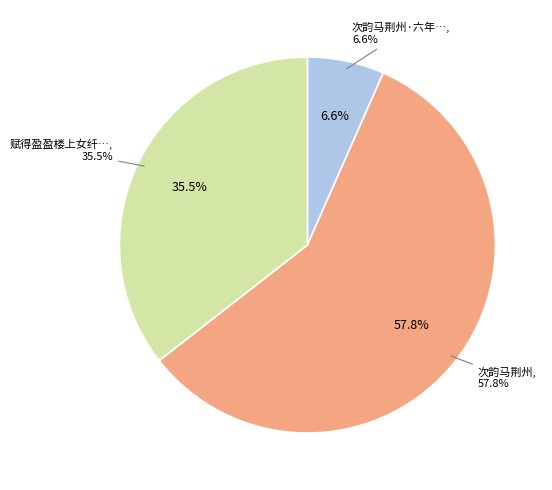

What is the largest slice in the pie chart?

次韵马荆州